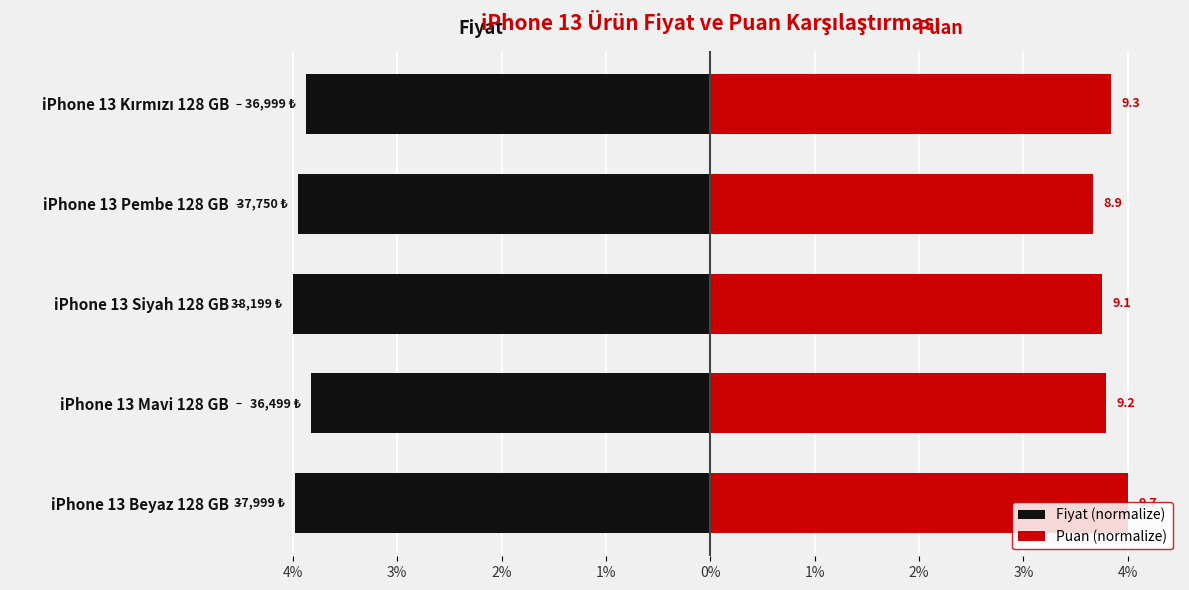

What is the difference between the Fiyat (normalize) values at iPhone 13 Siyah 128 GB and iPhone 13 Kırmızı 128 GB?

0.1